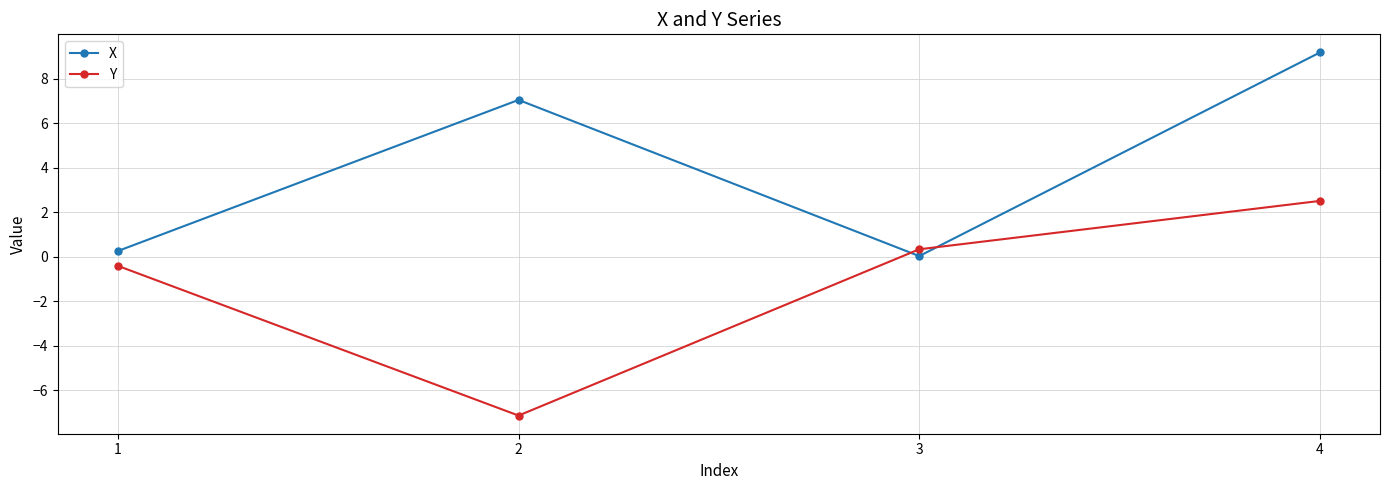

The Y series shows 2.5 at 4. True or false?

True